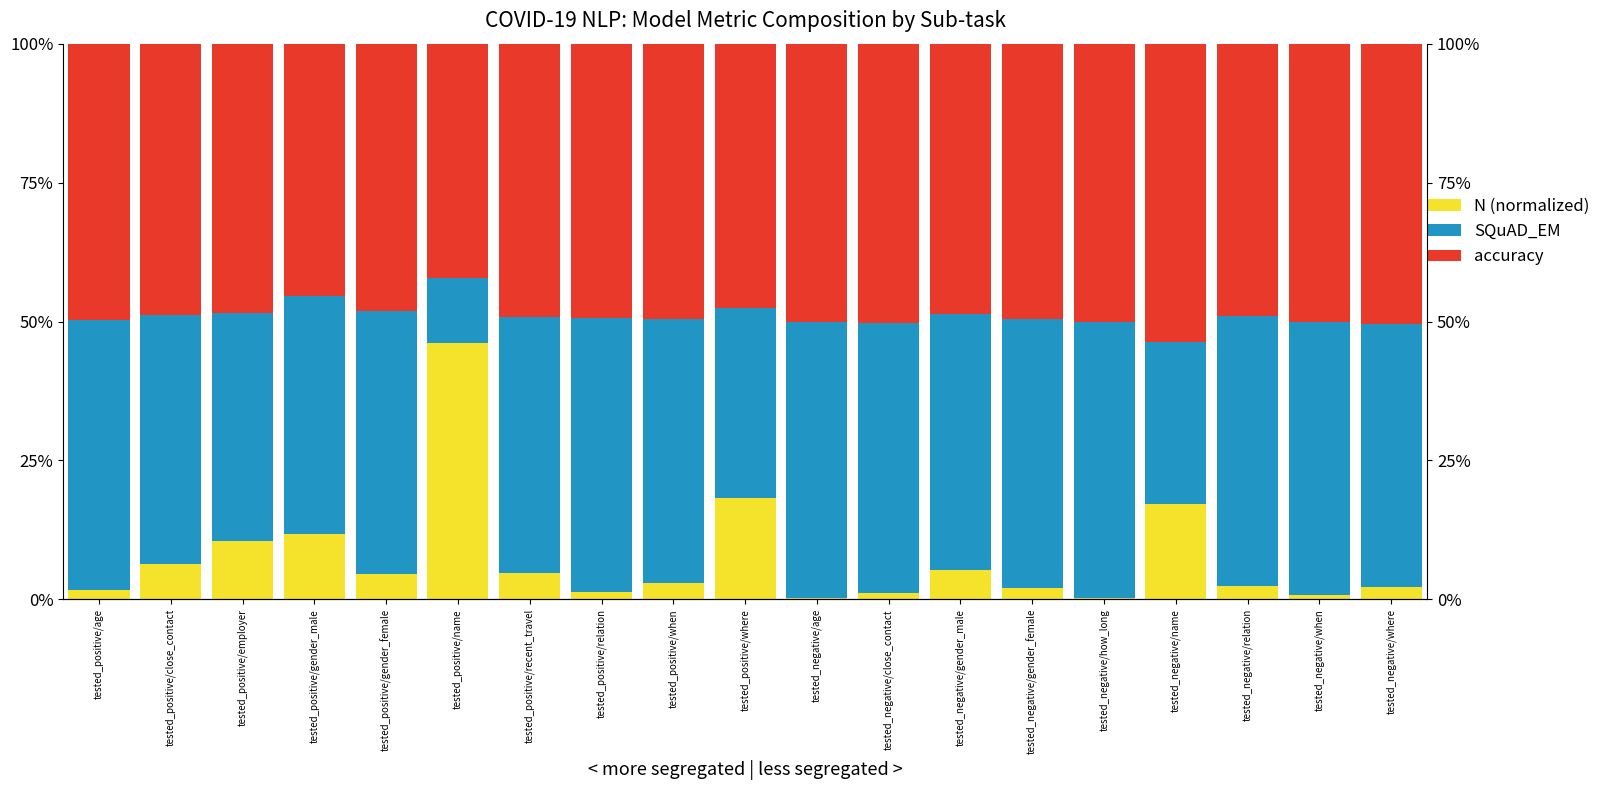

Which series has the largest total across all categories?

accuracy